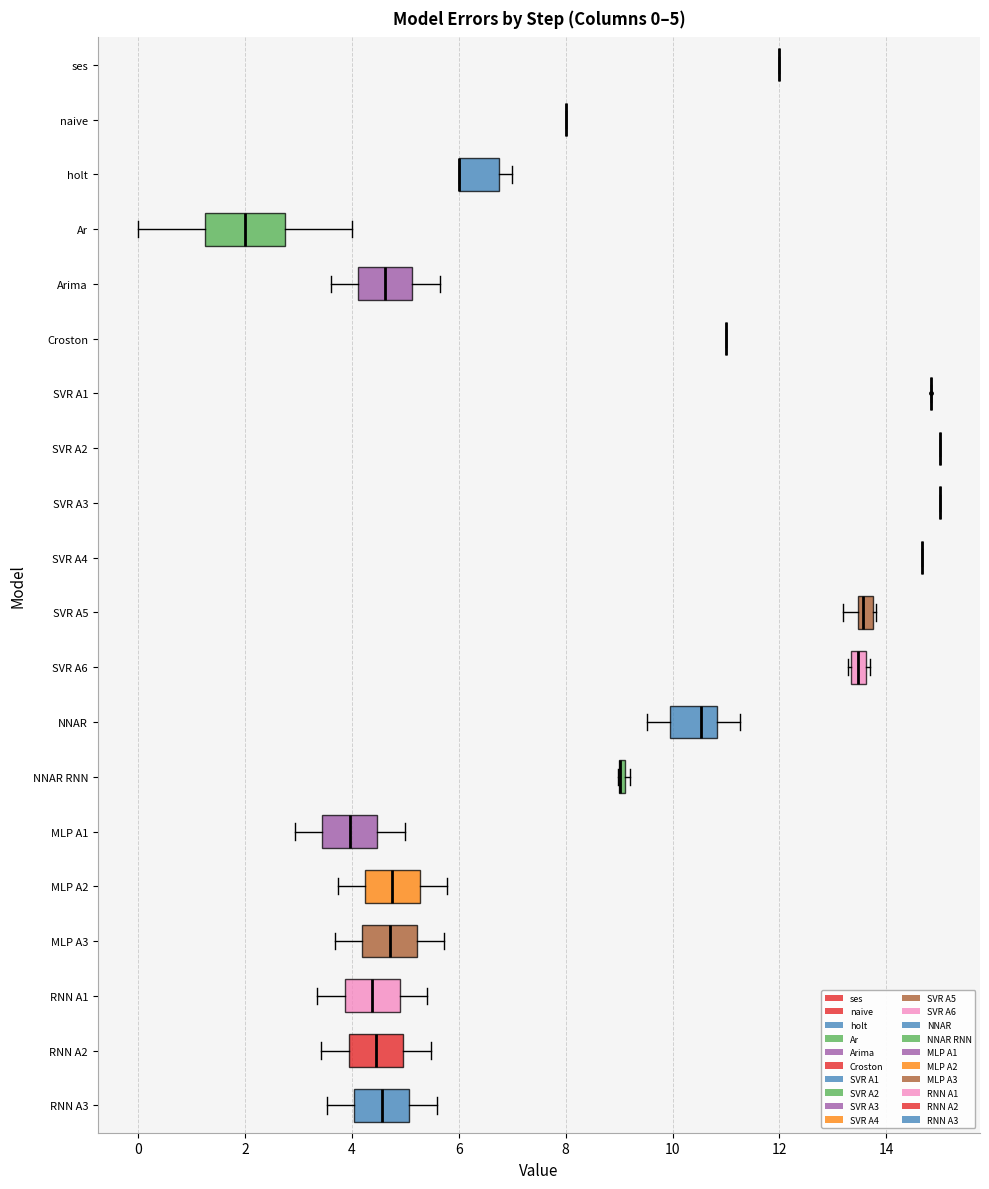

Which box is the widest, from its left edge to its right edge?

Ar